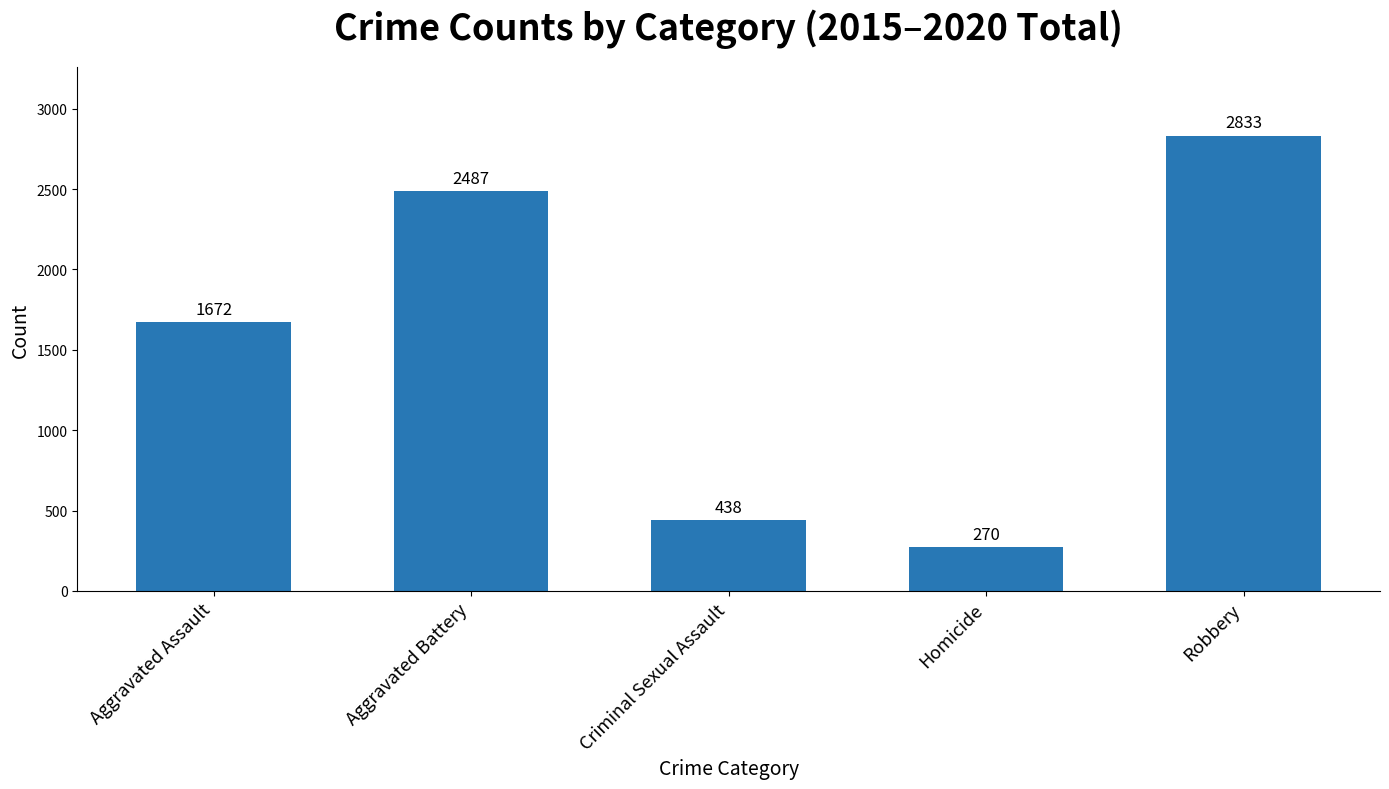

What is the difference between the values at Robbery and Aggravated Assault?

1161